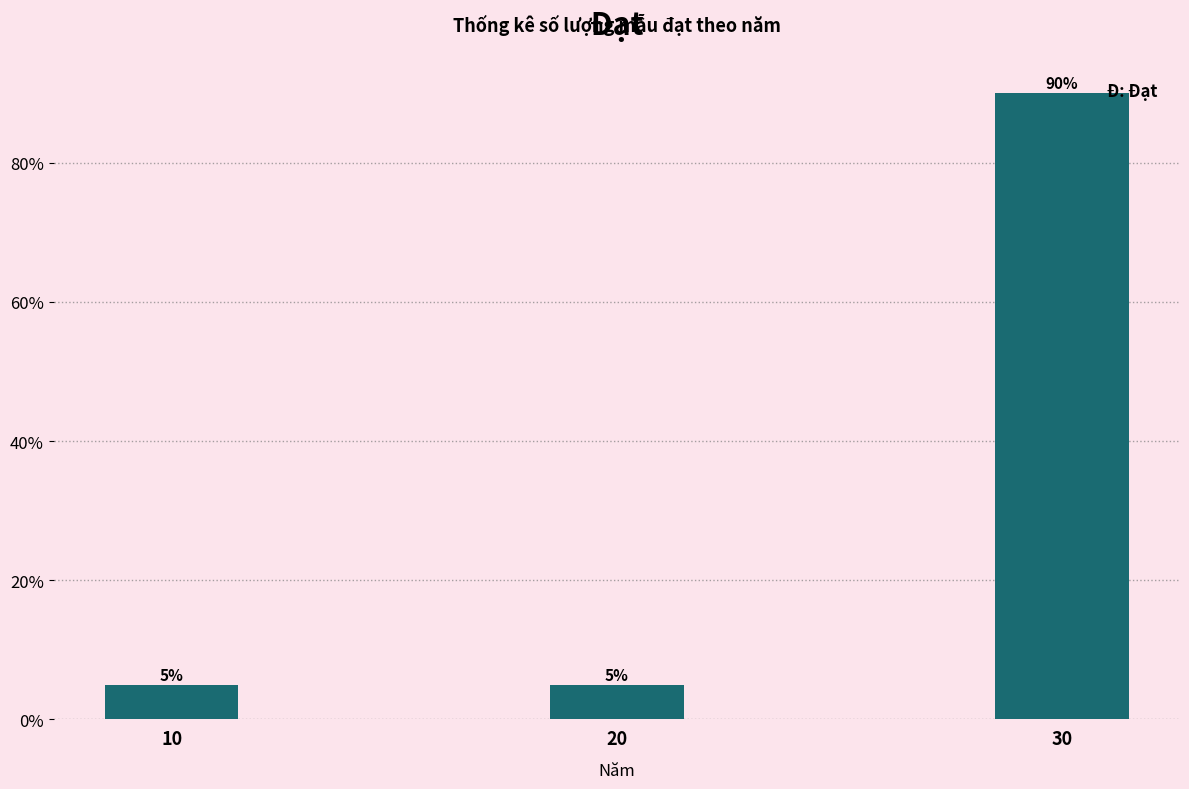

Reading left to right, transcribe all the data shown in this chart.

10=5	20=5	30=90